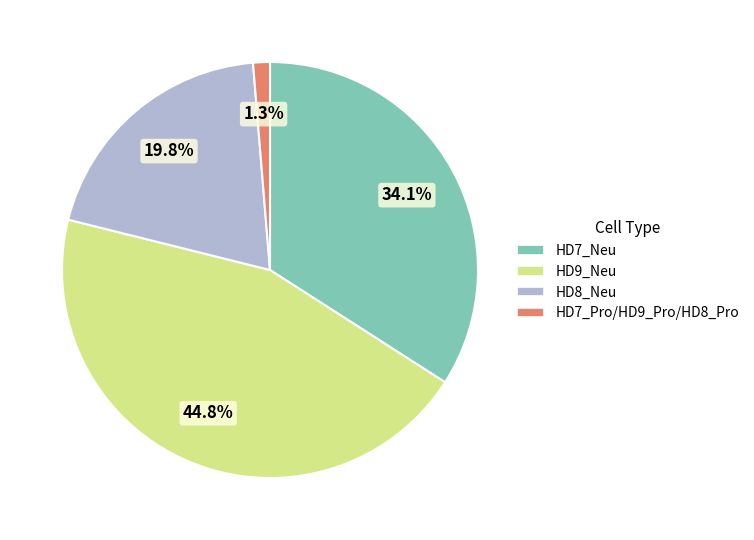

The HD8_Neu slice represents 20% of the pie. True or false?

True